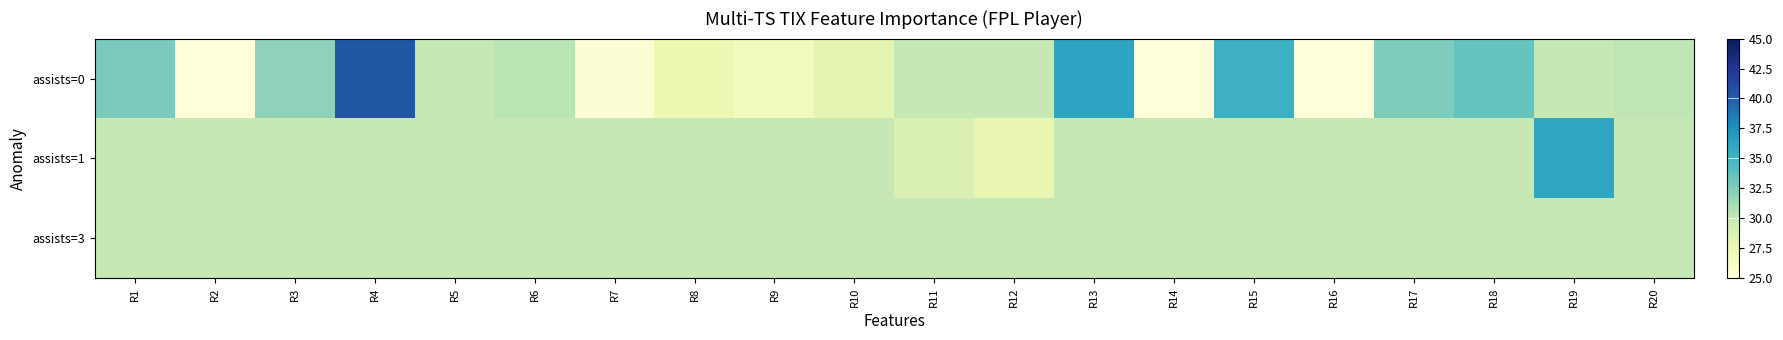

Reading left to right, what are all the values shown in this chart?

assists=0: R1=32.7	R2=25.0	R3=32.0	R4=40.4	R5=30.0	R6=30.4	R7=25.4	R8=27.4	R9=26.7	R10=28.1	R11=30.0	R12=30.0	R13=36.2	R14=25.0	R15=35.3	R16=25.0	R17=32.6	R18=33.5	R19=30.0	R20=30.3
assists=1: R1=30.0	R2=30.0	R3=30.0	R4=30.0	R5=30.0	R6=30.0	R7=30.0	R8=30.0	R9=30.0	R10=30.0	R11=28.7	R12=27.7	R13=30.0	R14=30.0	R15=30.0	R16=30.0	R17=30.0	R18=30.0	R19=36.0	R20=30.0
assists=3: R1=30.0	R2=30.0	R3=30.0	R4=30.0	R5=30.0	R6=30.0	R7=30.0	R8=30.0	R9=30.0	R10=30.0	R11=30.0	R12=30.0	R13=30.0	R14=30.0	R15=30.0	R16=30.0	R17=30.0	R18=30.0	R19=30.0	R20=30.0